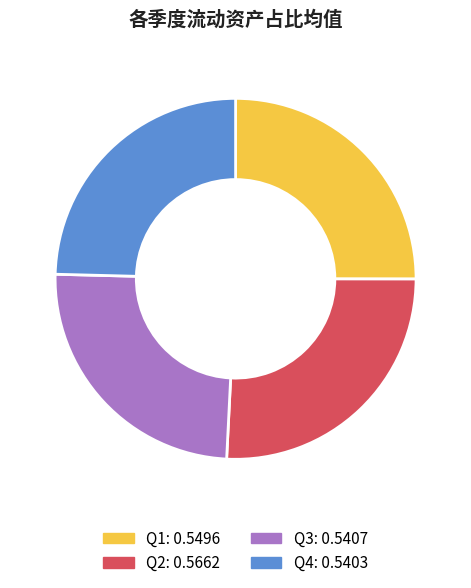

Is there any slice that represents more than half of the pie?

No